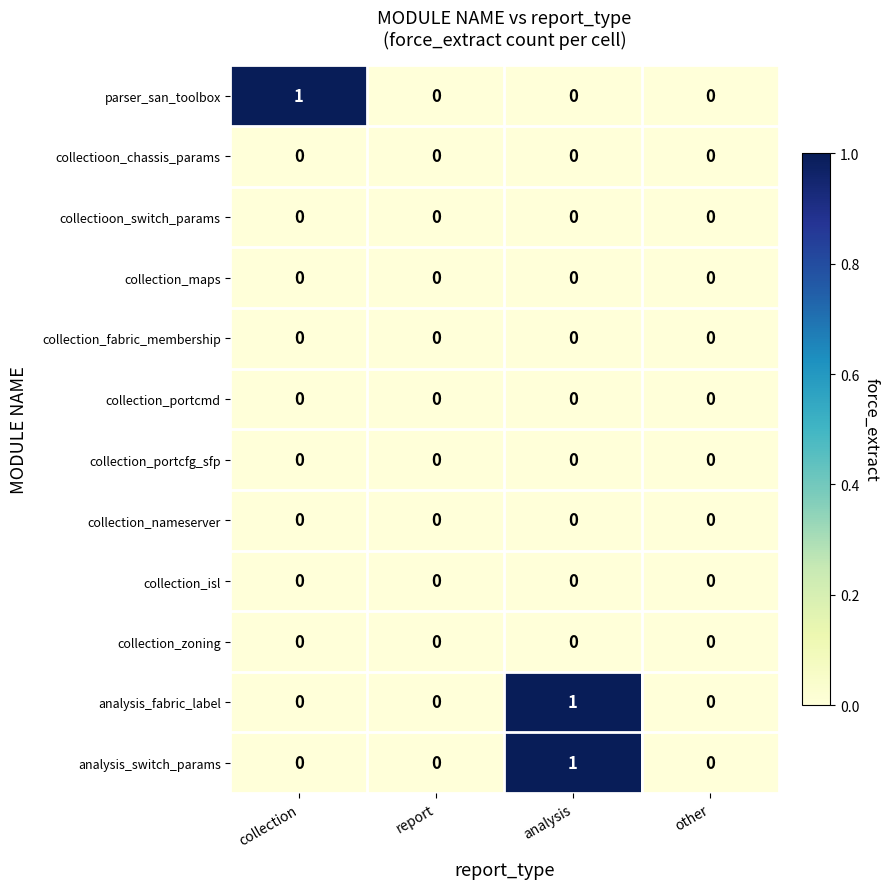

Is the value of collection_portcfg_sfp at other greater than the value of analysis_switch_params at analysis?

No